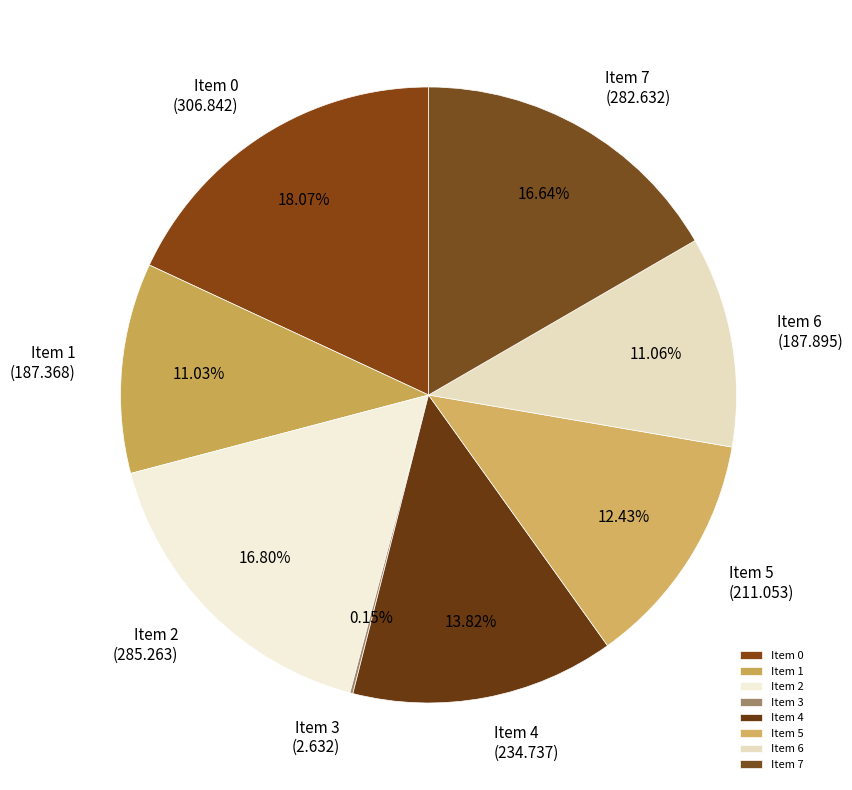

Approximately how many times larger is the value at Item 6 compared to Item 7?

0.7